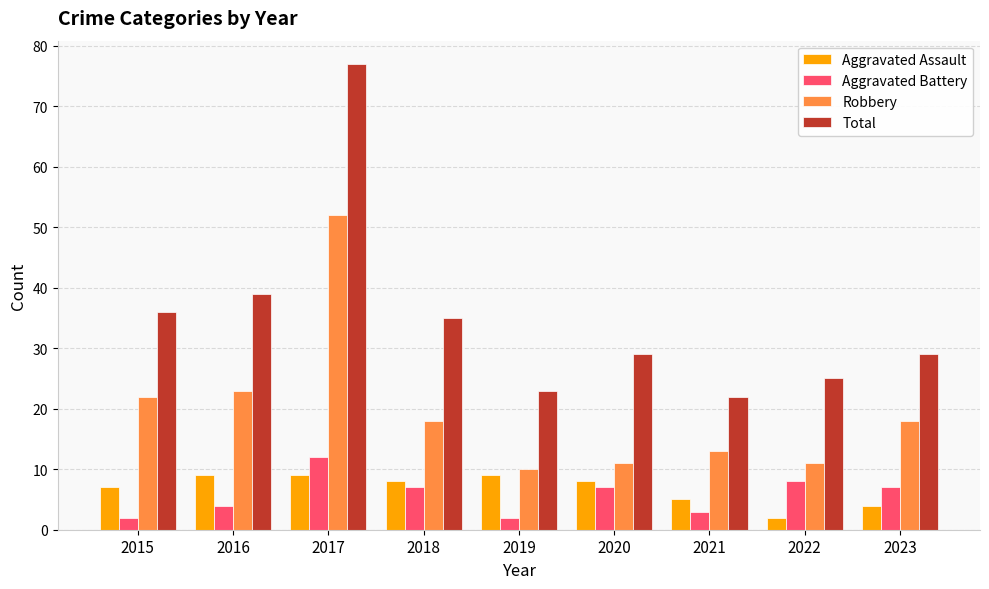

Which series has the widest spread of values?

Total